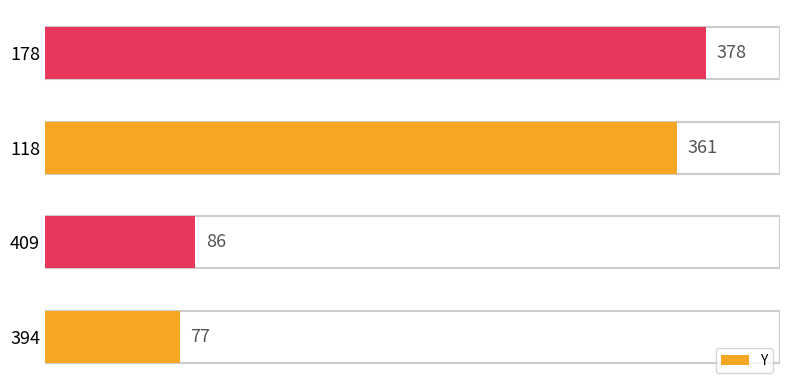

Which has a higher value, 394 or 178?

178